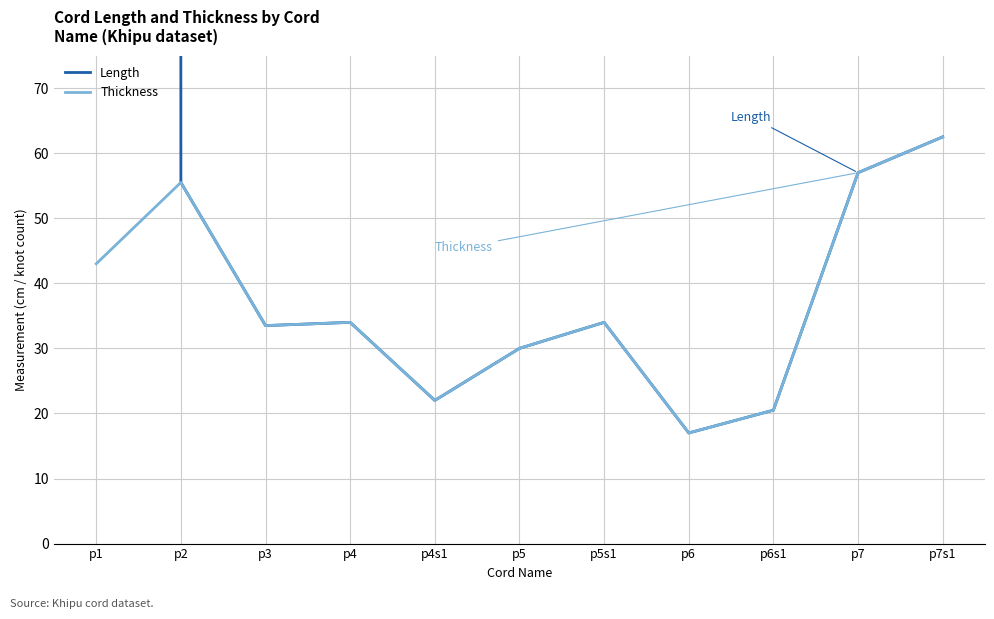

True or false: Length and Thickness intersect in this chart.

False